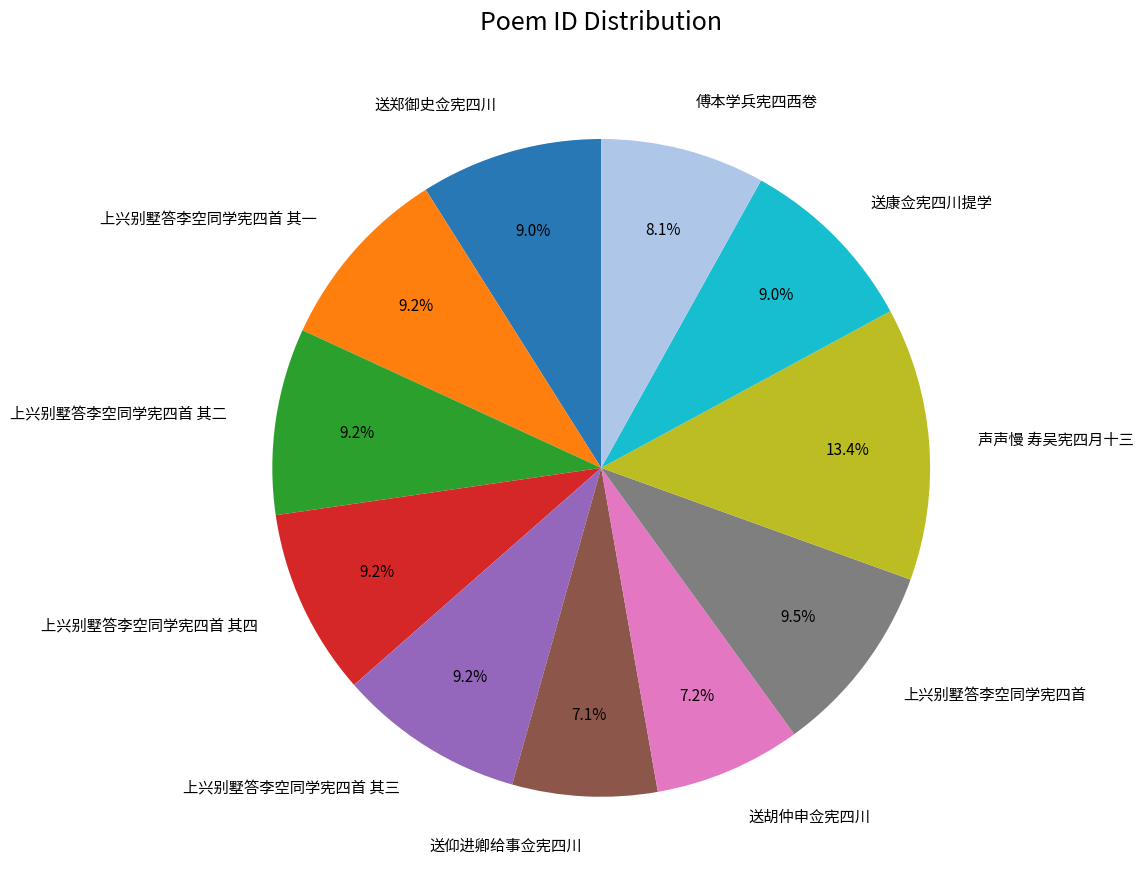

To the nearest percent, what percentage of the pie is 送仰进卿给事佥宪四川?

7%